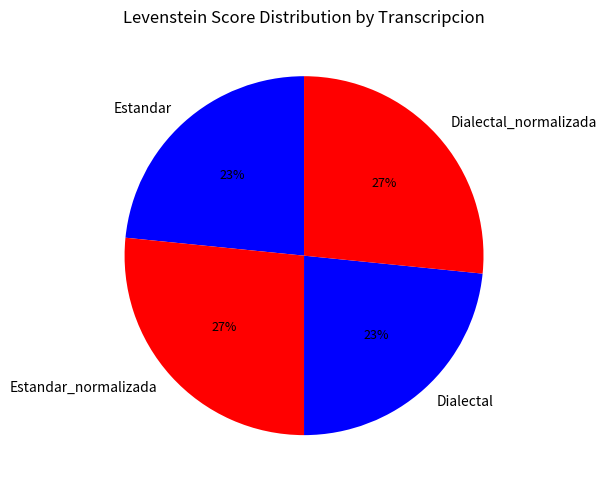

Do Estandar and Dialectal together represent more than half of the pie?

No